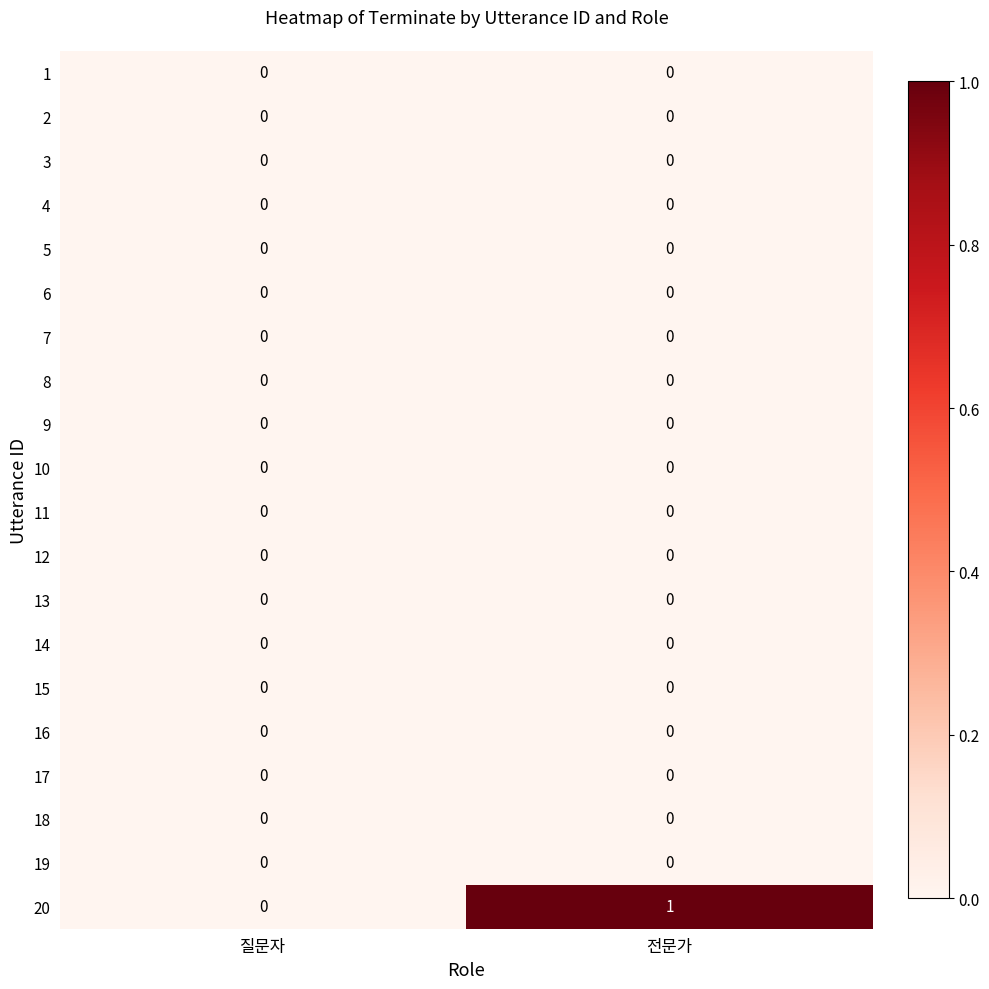

Which series changed the most between 질문자 and 전문가?

20